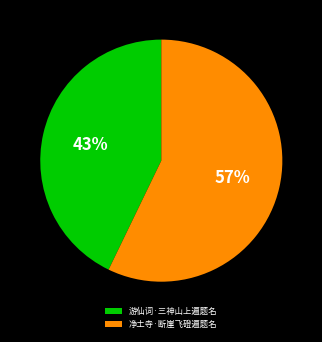

Between 净土寺·断崖飞磴遍题名 and 游仙词·三神山上遍题名, which is larger?

净土寺·断崖飞磴遍题名